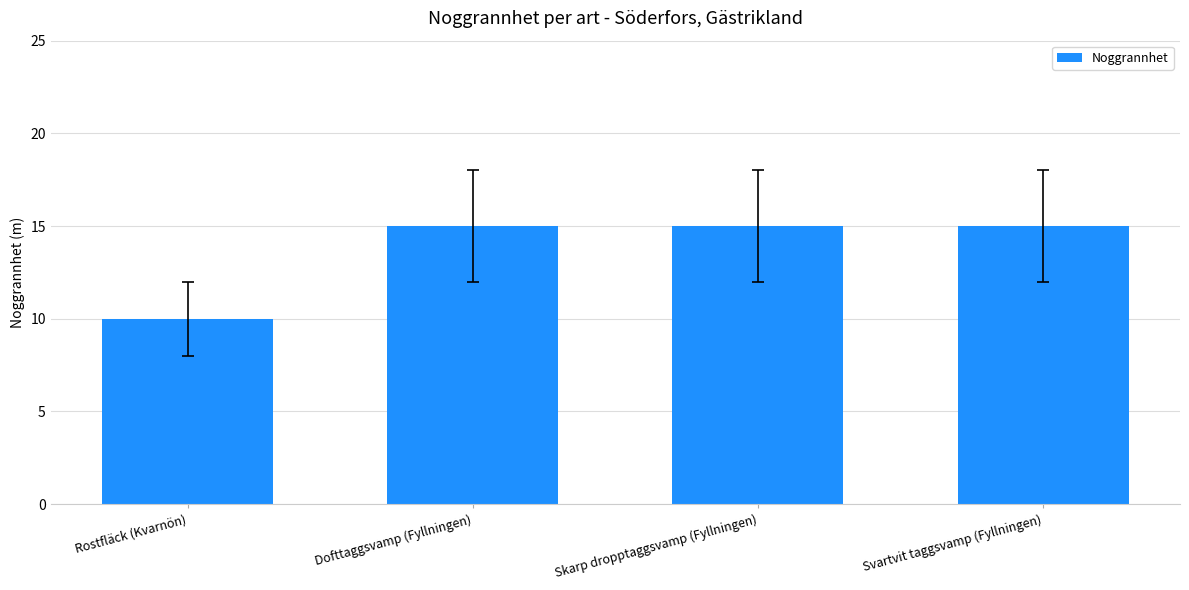

Which has a higher value, Rostfläck (Kvarnön) or Dofttaggsvamp (Fyllningen)?

Dofttaggsvamp (Fyllningen)